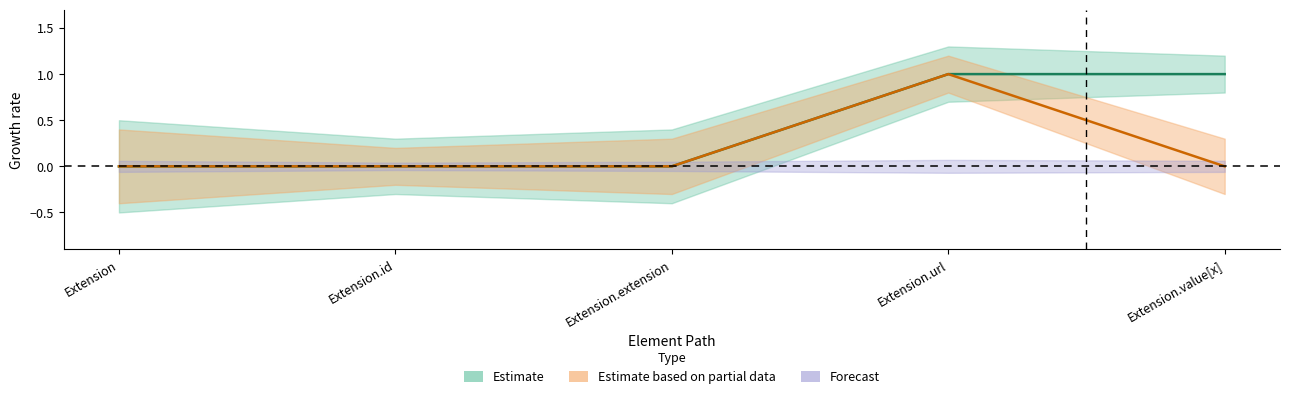

How many series are shown in this chart?

2